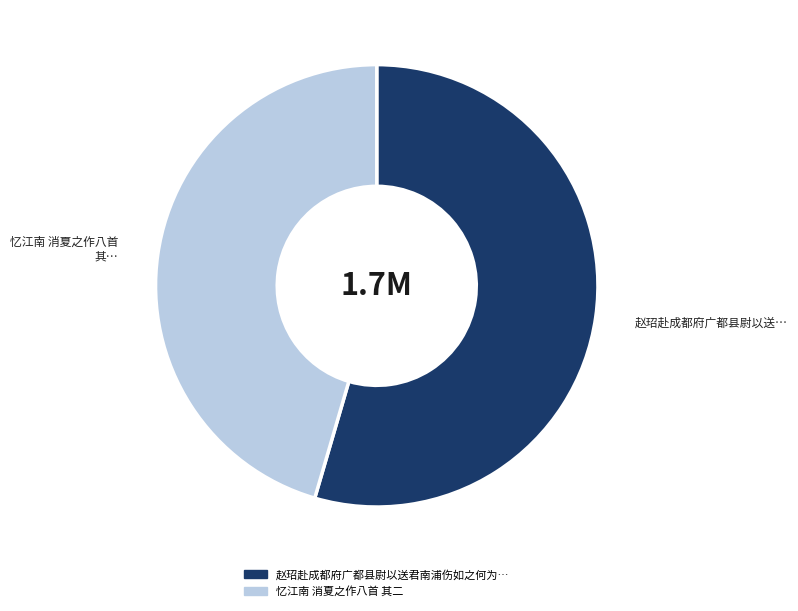

Is there a majority slice in this chart?

Yes